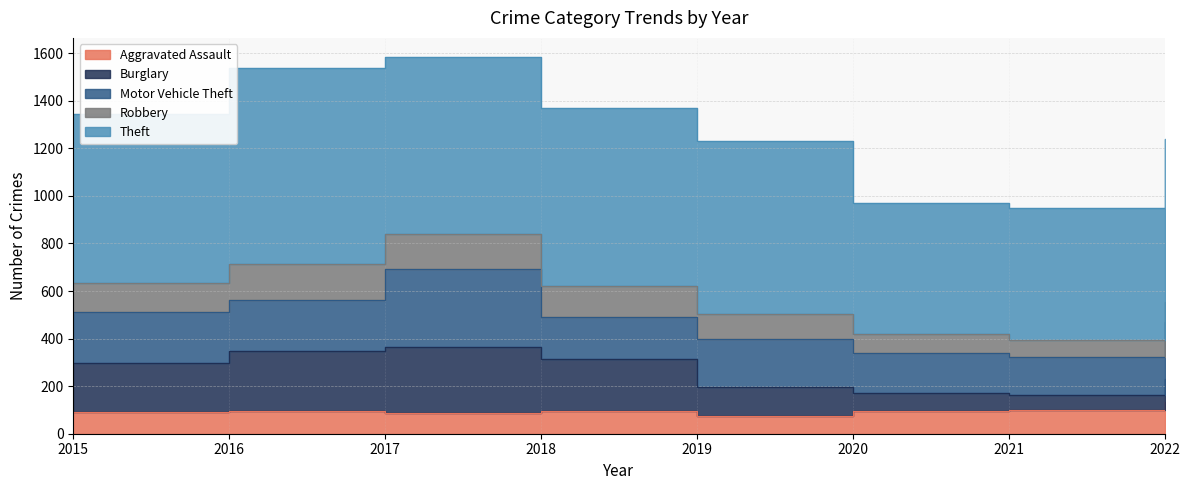

At how many categories does at least one series exceed 240?

8